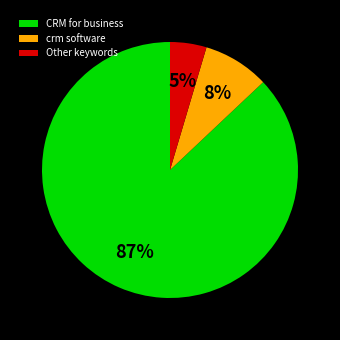

Which slice is the largest?

CRM for business